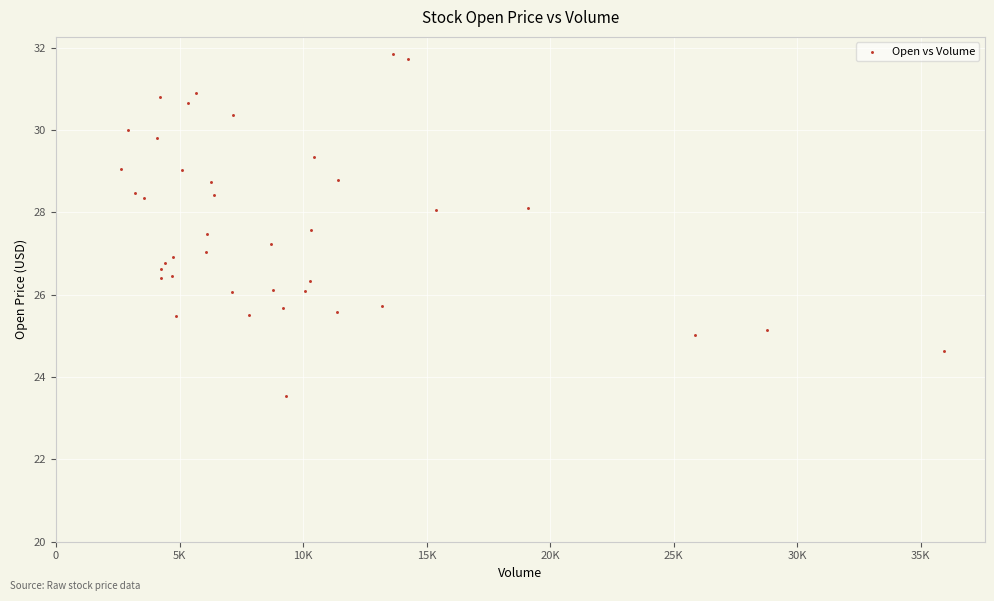

What is the range of X values (max minus min)?

33312.0